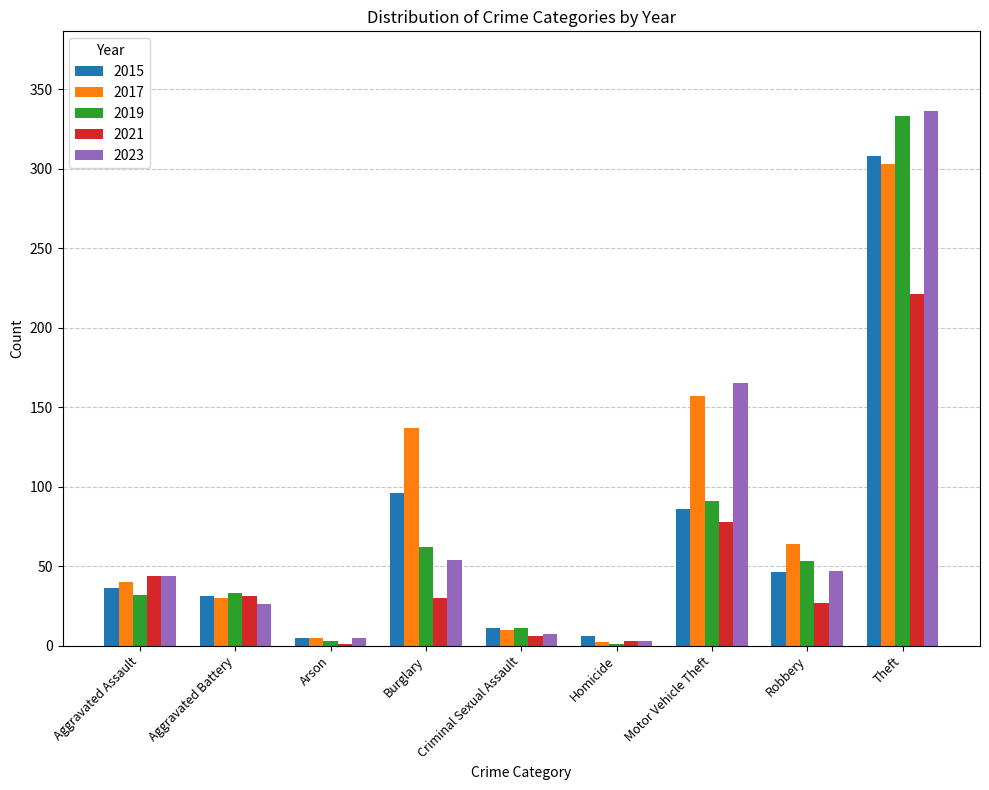

How many series are shown in this chart?

5